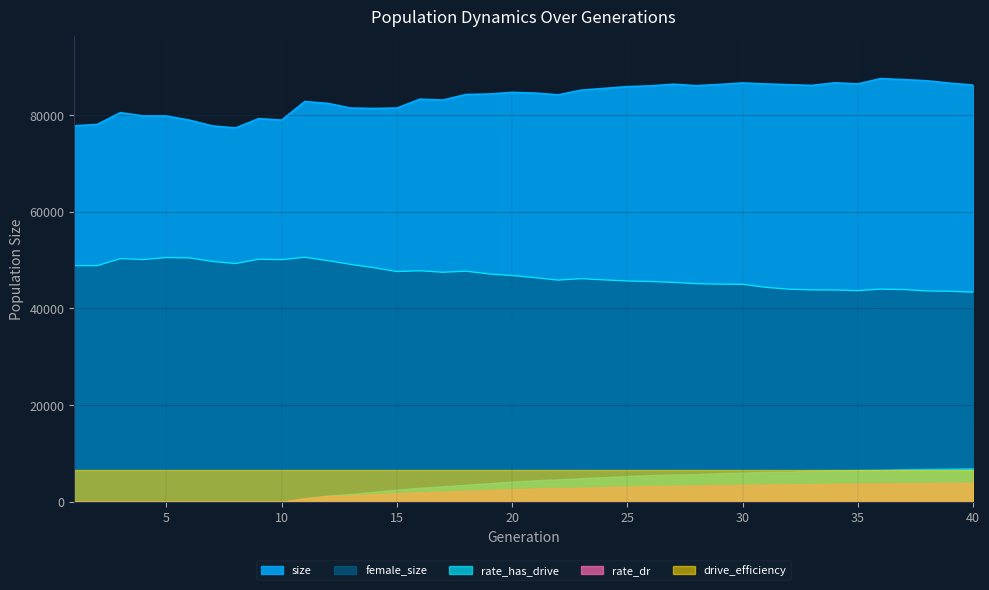

Count the number of data series in this chart.

5